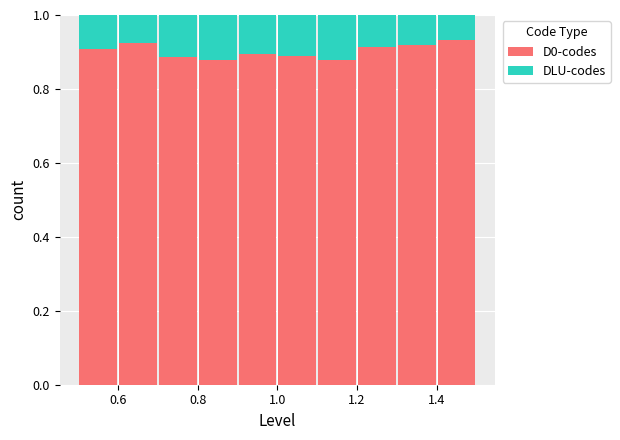

Reading left to right, list every stacked bar in this chart as the range it spans on the x-axis followed by its total height. The values are not printed on the chart, so give them approximately, as read against the axis.

0.5 to 0.6: 1
0.6 to 0.7: 1
0.7 to 0.8: 1
0.8 to 0.9: 1
0.9 to 1.0: 1
1.0 to 1.1: 1
1.1 to 1.2: 1
1.2 to 1.3: 1
1.3 to 1.4: 1
1.4 to 1.5: 1